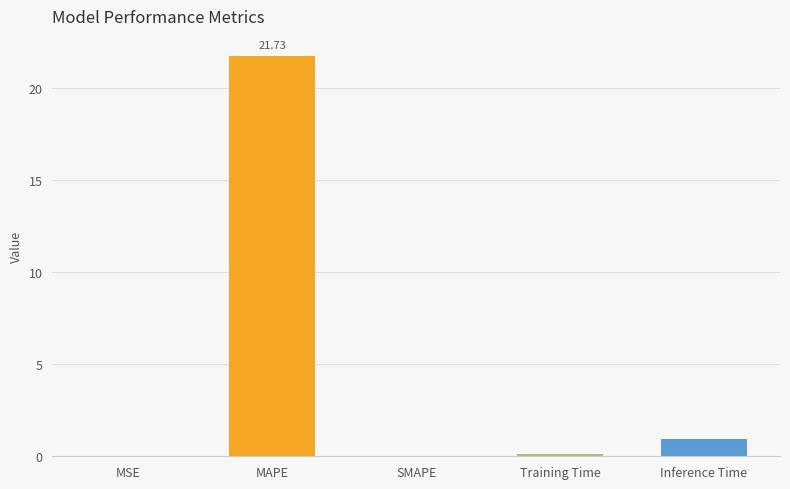

Which label corresponds to the largest value in the chart?

MAPE